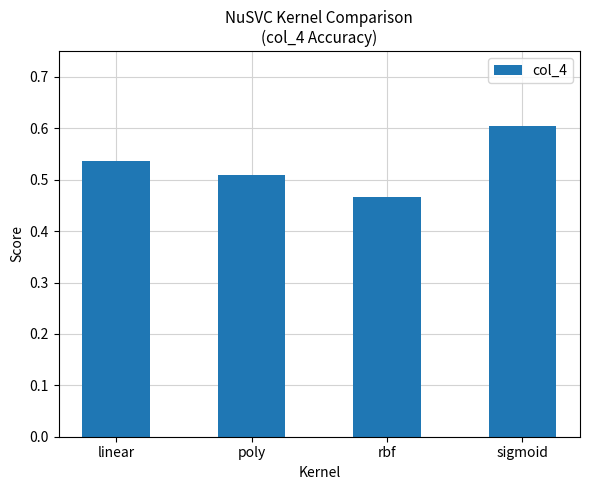

What is the change in value from linear to rbf?

-0.1